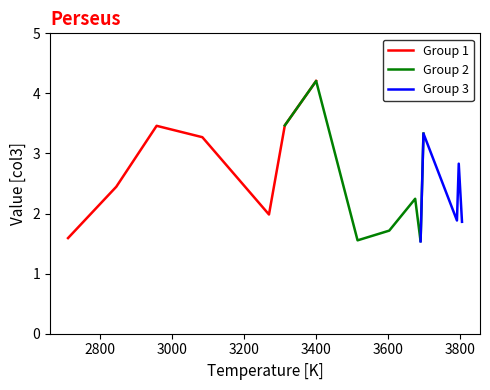

How many interior local valleys (lower than both neighbors) does the data have?

4